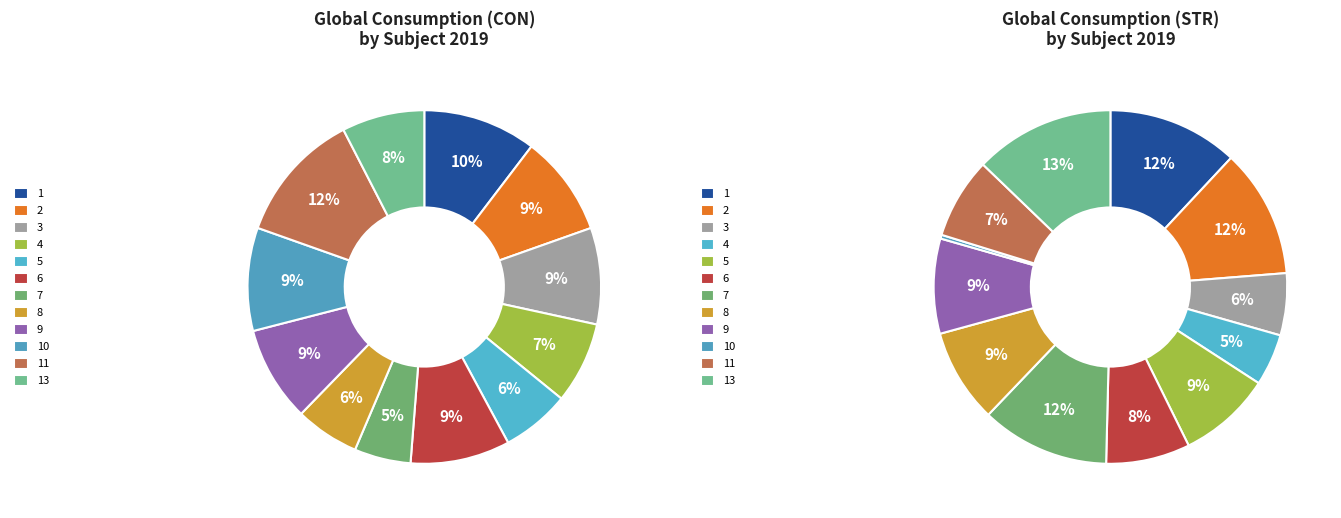

Rank the categories by value from lowest to highest.

7, 8, 5, 4, 13, 9, 3, 6, 2, 10, 1, 11